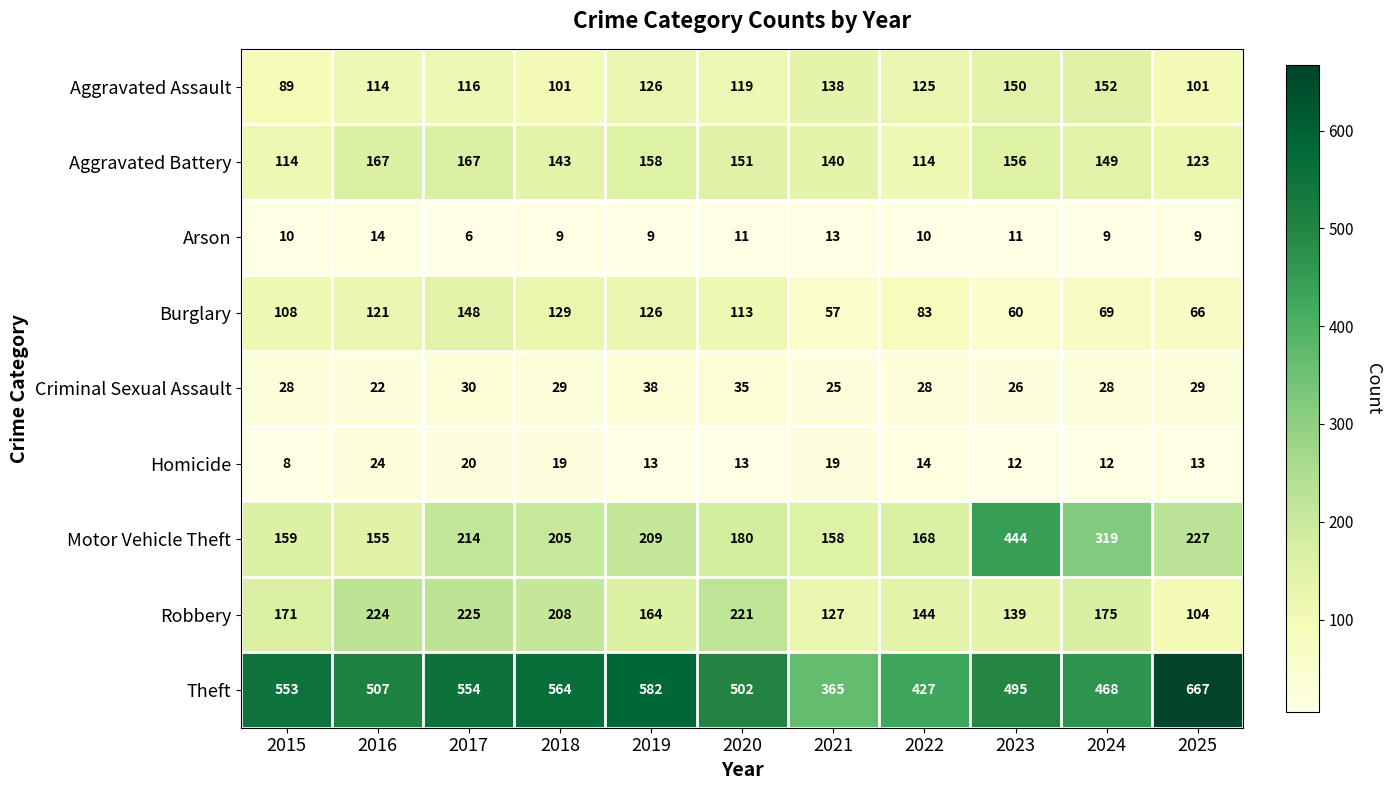

What is the greatest value displayed?

667